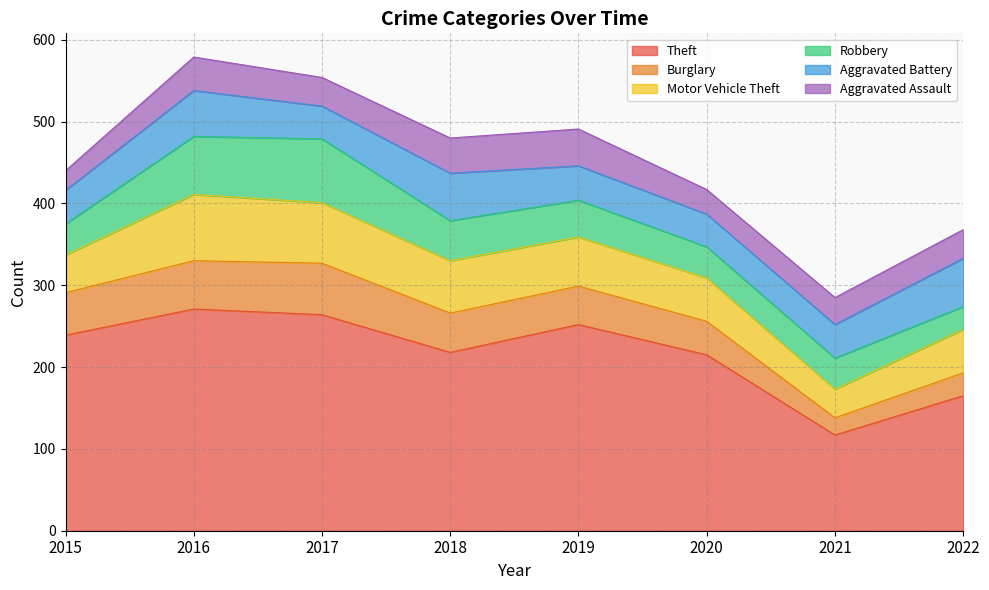

Between 2017 and 2015, which is larger?

2017